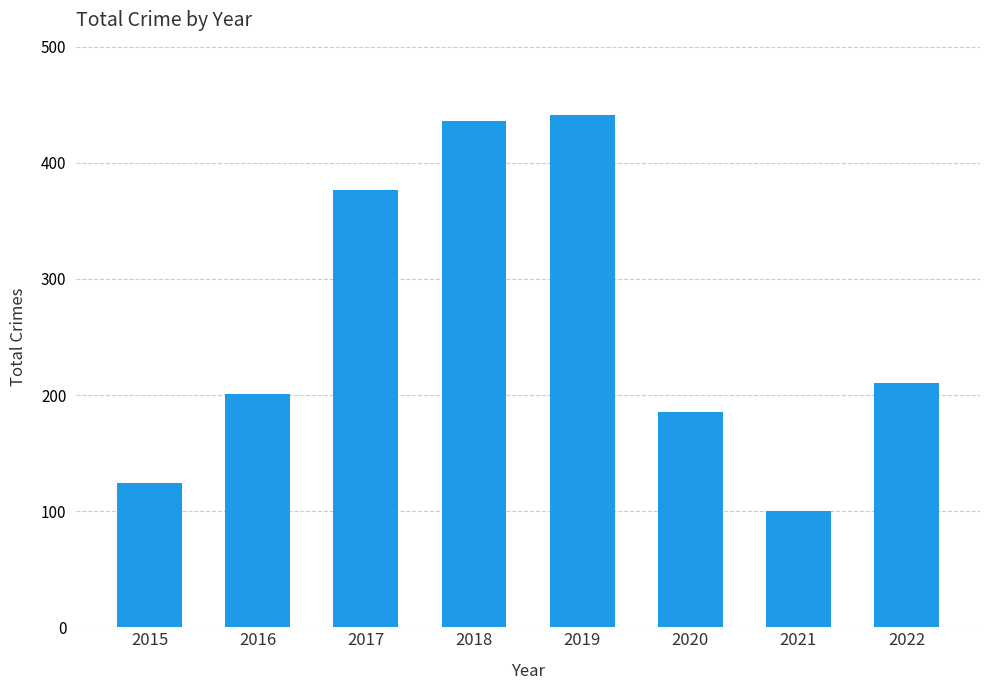

Reading left to right, transcribe all the data shown in this chart.

2015=124	2016=201	2017=377	2018=436	2019=441	2020=185	2021=100	2022=210